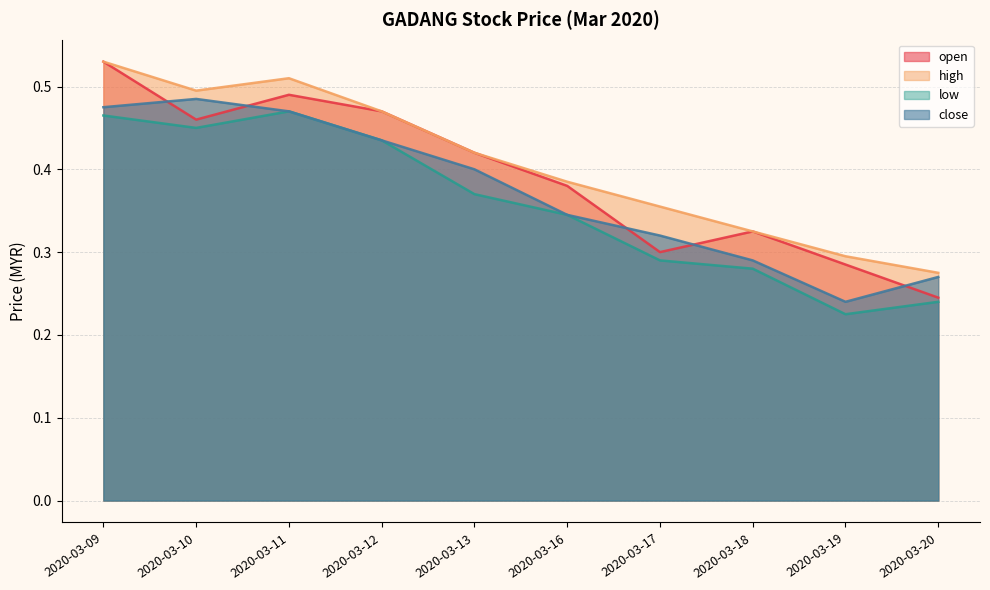

True or false: open and close cross at least once.

True